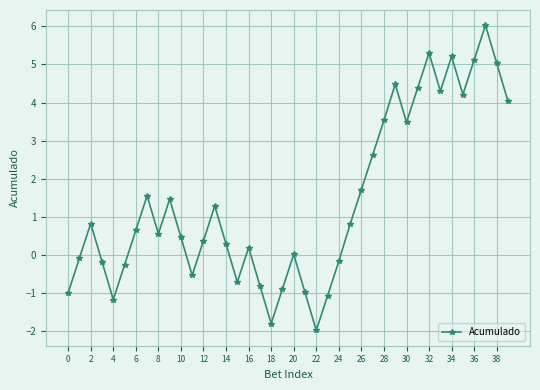

How many data points does each series have?

40